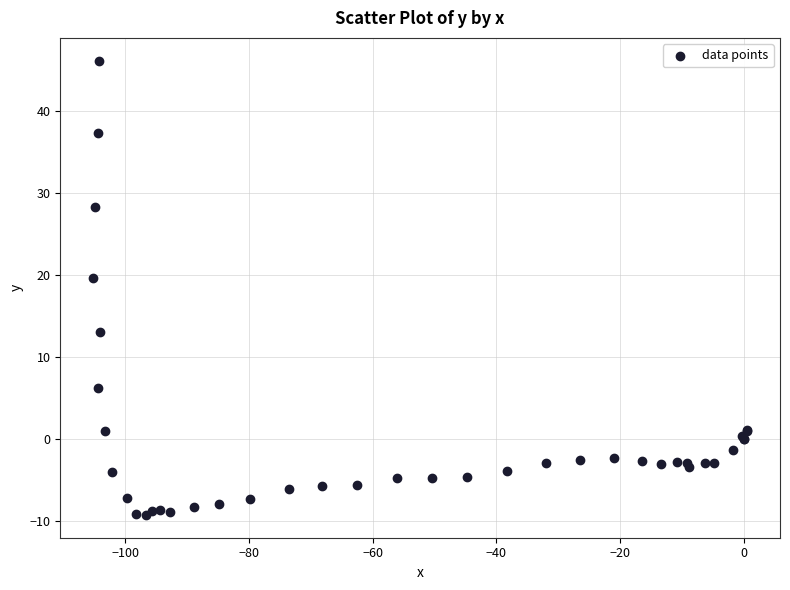

What Y value in the scatter plot is closest to 18?

19.7